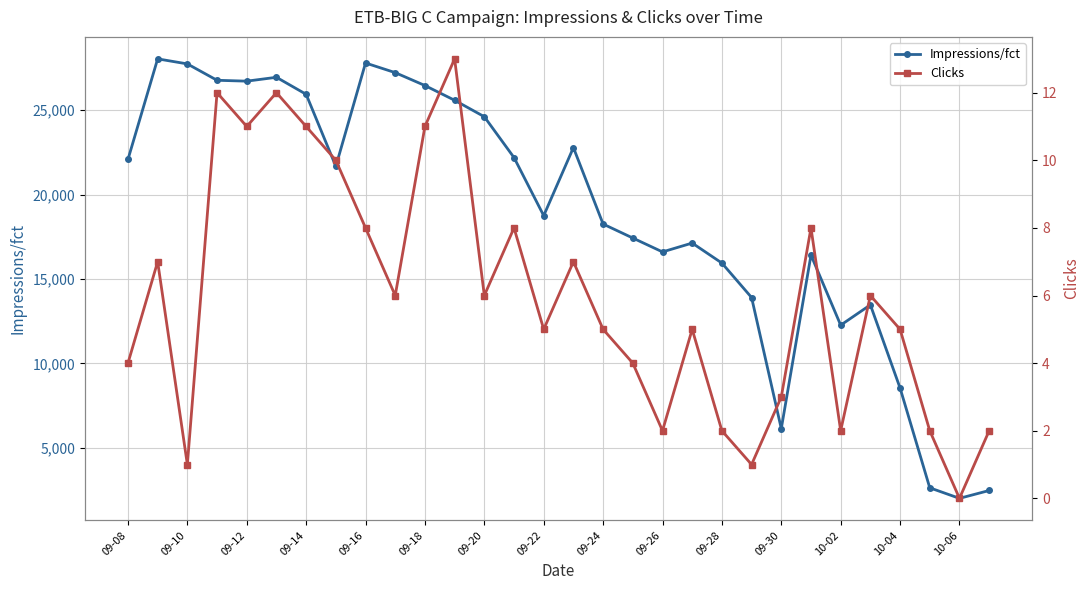

At how many categories does at least one series exceed 4956?

27